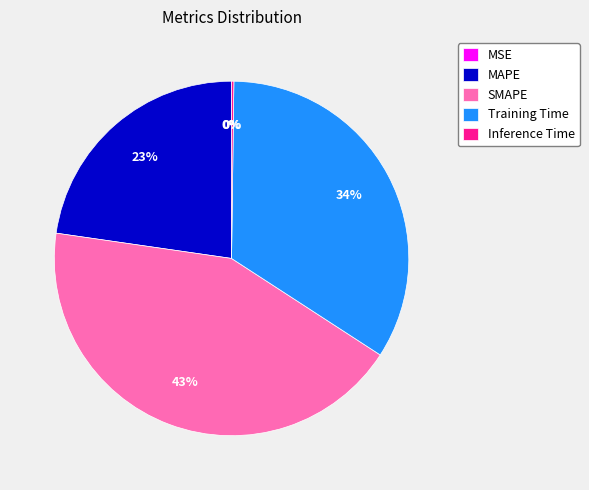

True or false: MAPE accounts for 32% of the total.

False